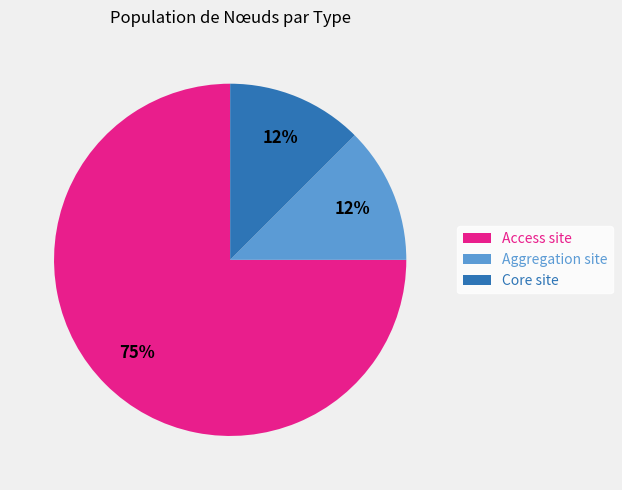

Between Access site and Aggregation site, which is larger?

Access site